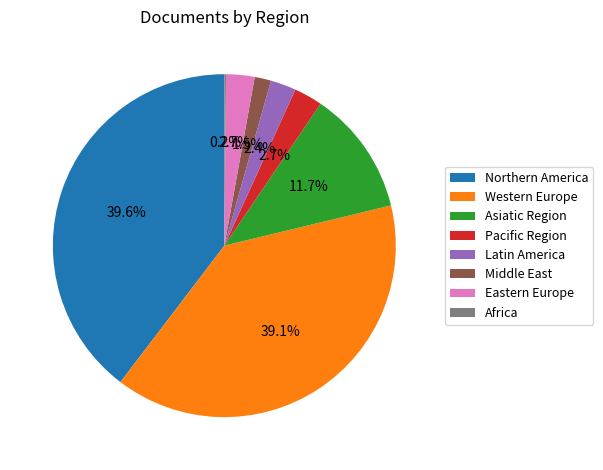

Is there any slice that represents more than half of the pie?

No